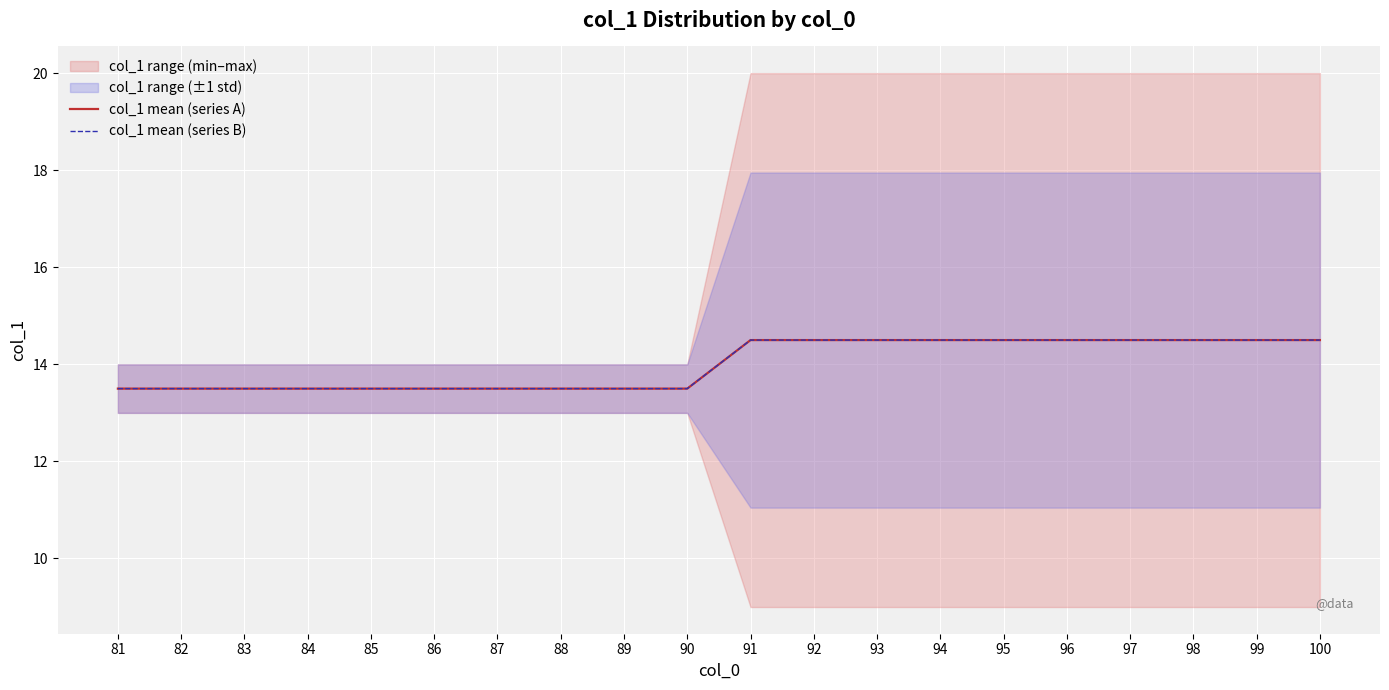

True or false: col_1 mean (series A) and col_1 mean (series B) cross at least once.

False